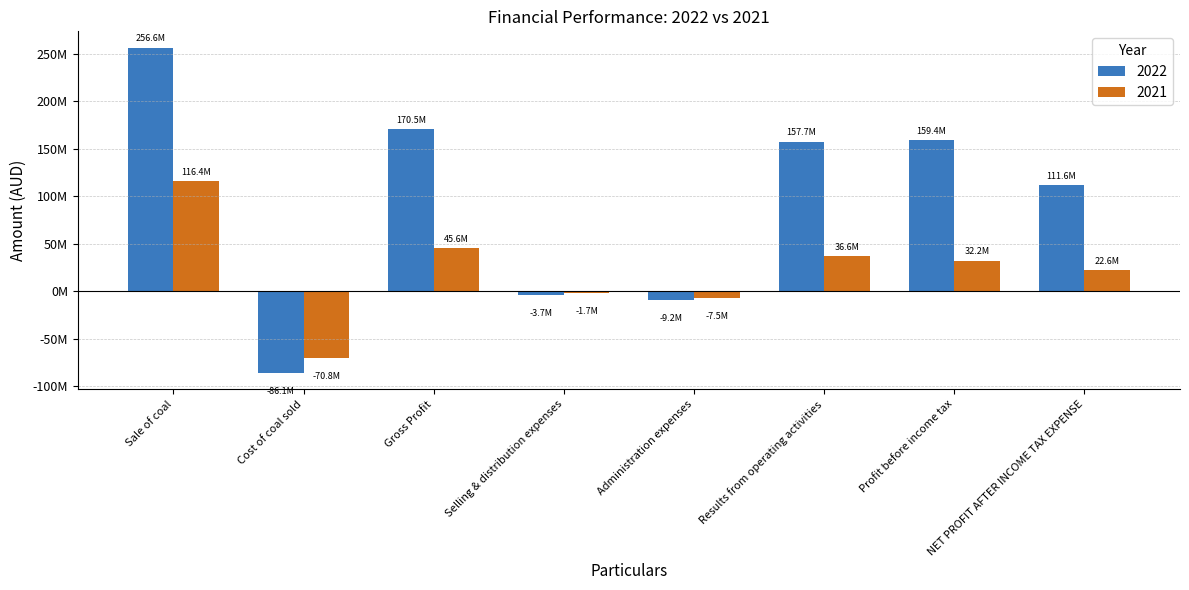

What is the difference between the maximum and minimum values in the 2021 series?

187142506